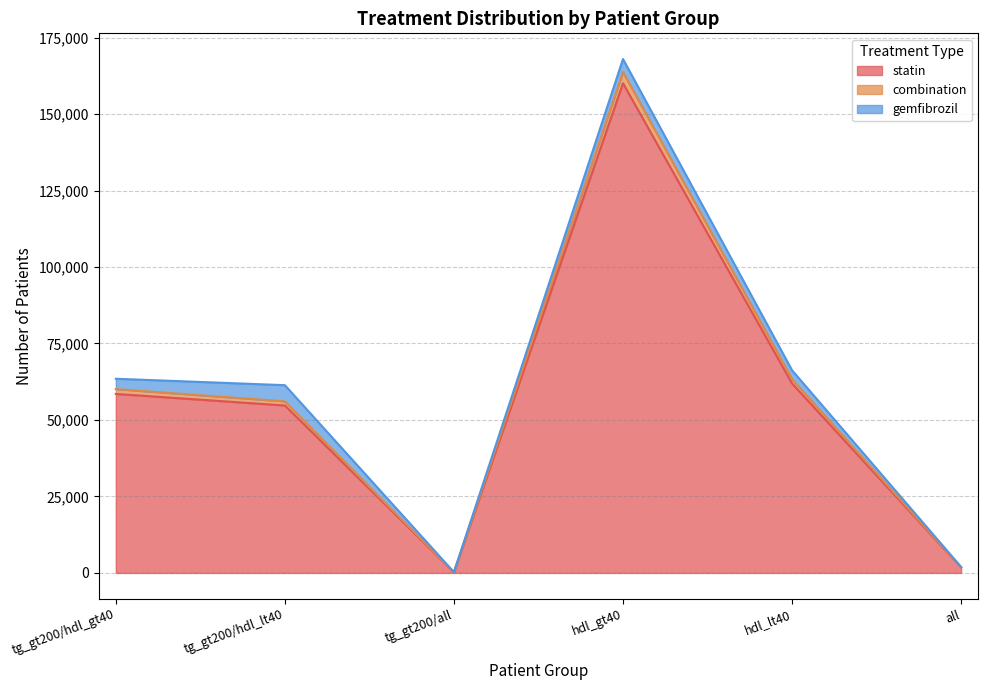

What is the greatest value displayed?

167991